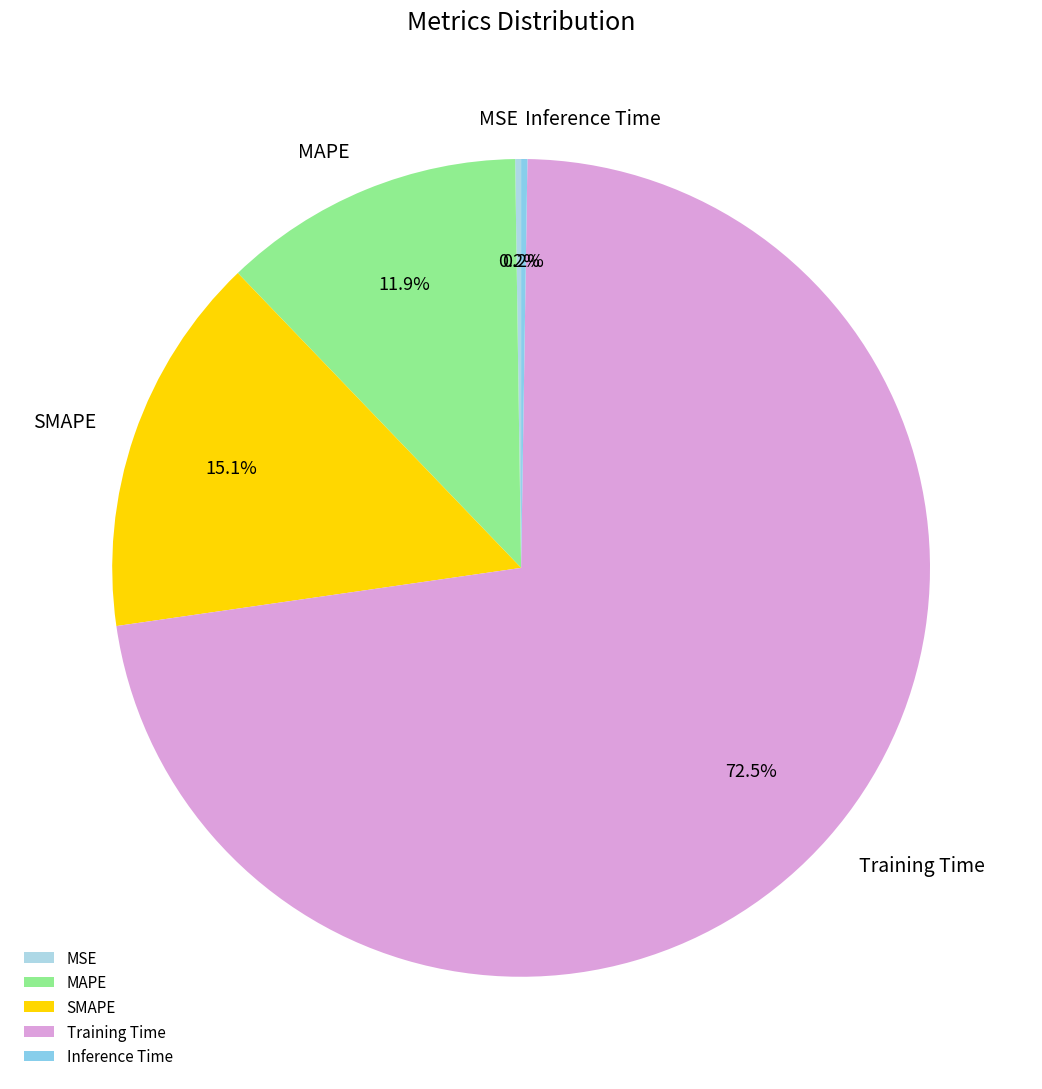

What is the majority slice?

Training Time